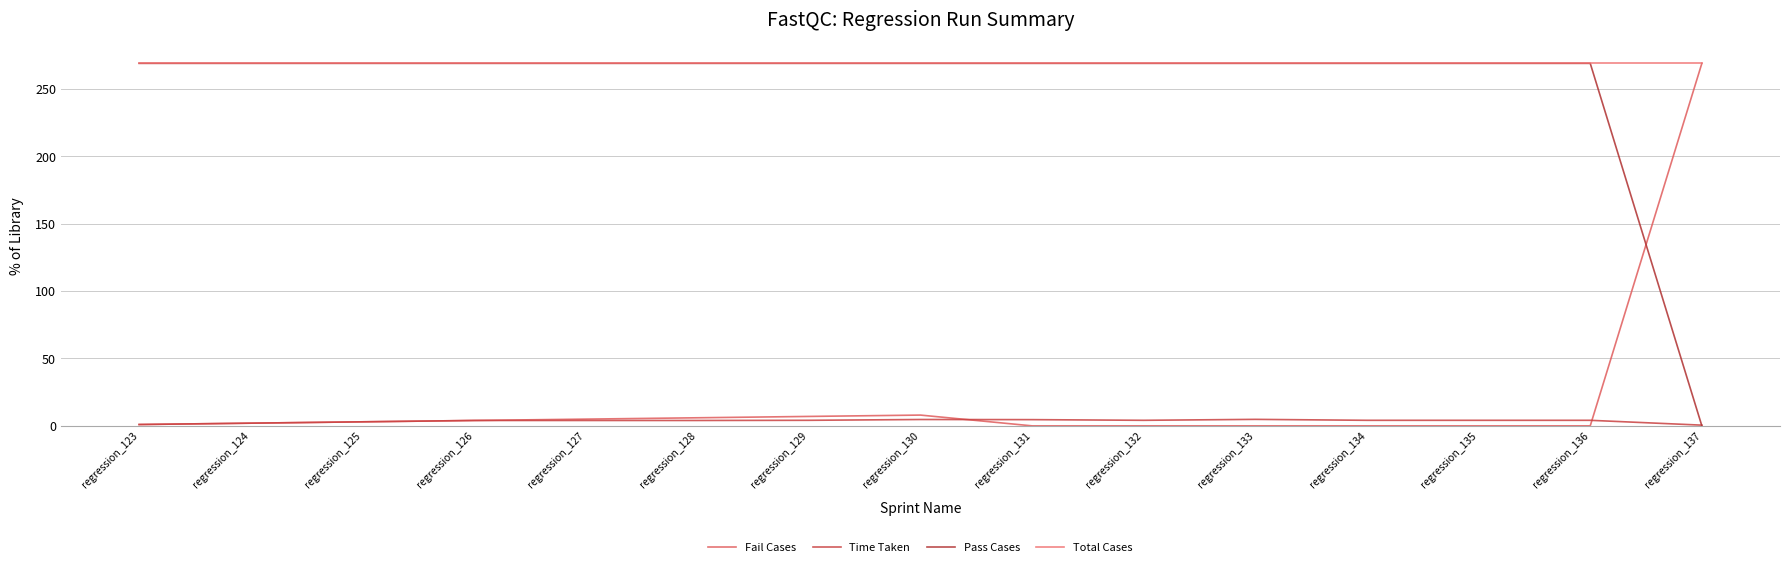

How many intersections are there between Pass Cases and Time Taken?

1